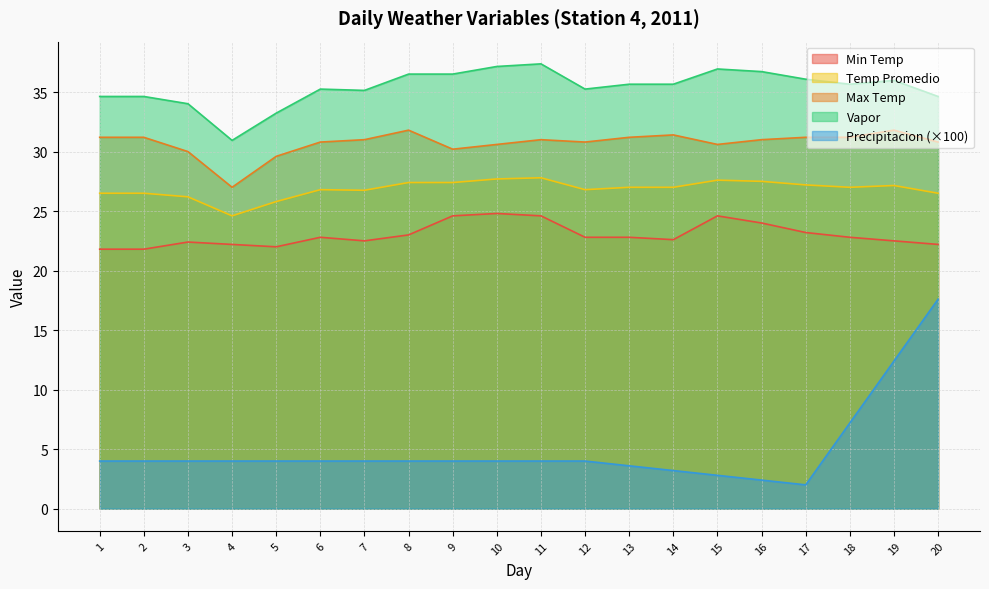

Which has a higher value, 4 or 17?

17